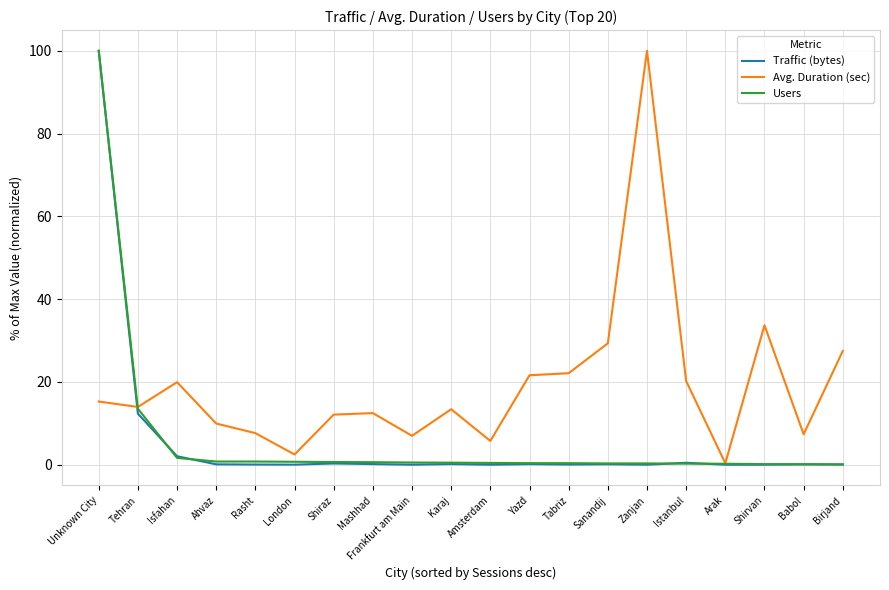

Which series has the largest total across all categories?

Avg. Duration (sec)